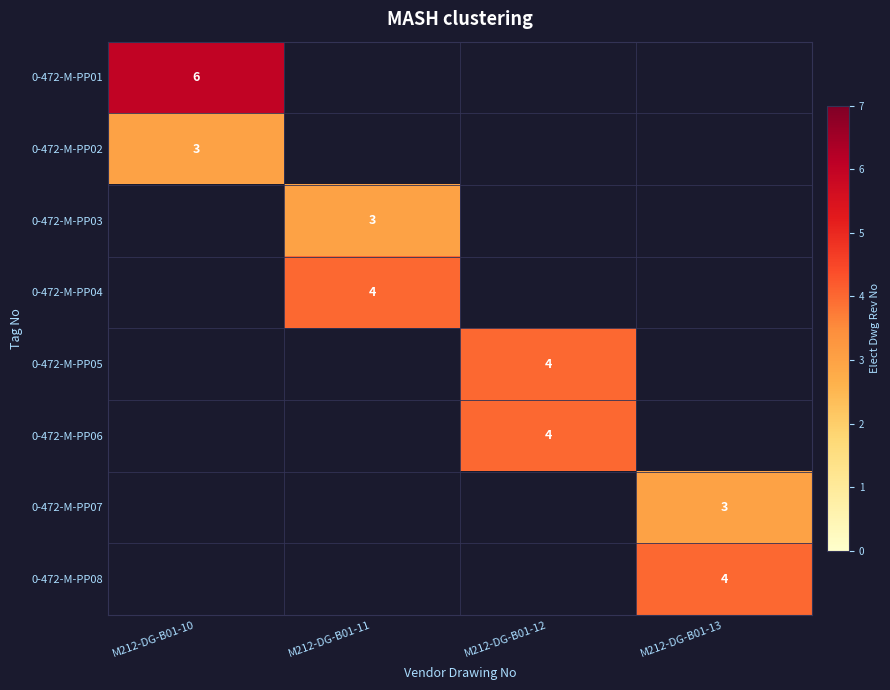

At how many categories does at least one series exceed 5?

1